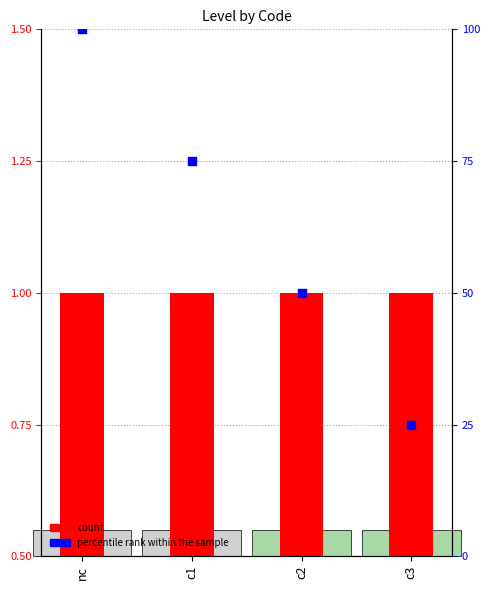

Which series contains the lowest Y value?

Level